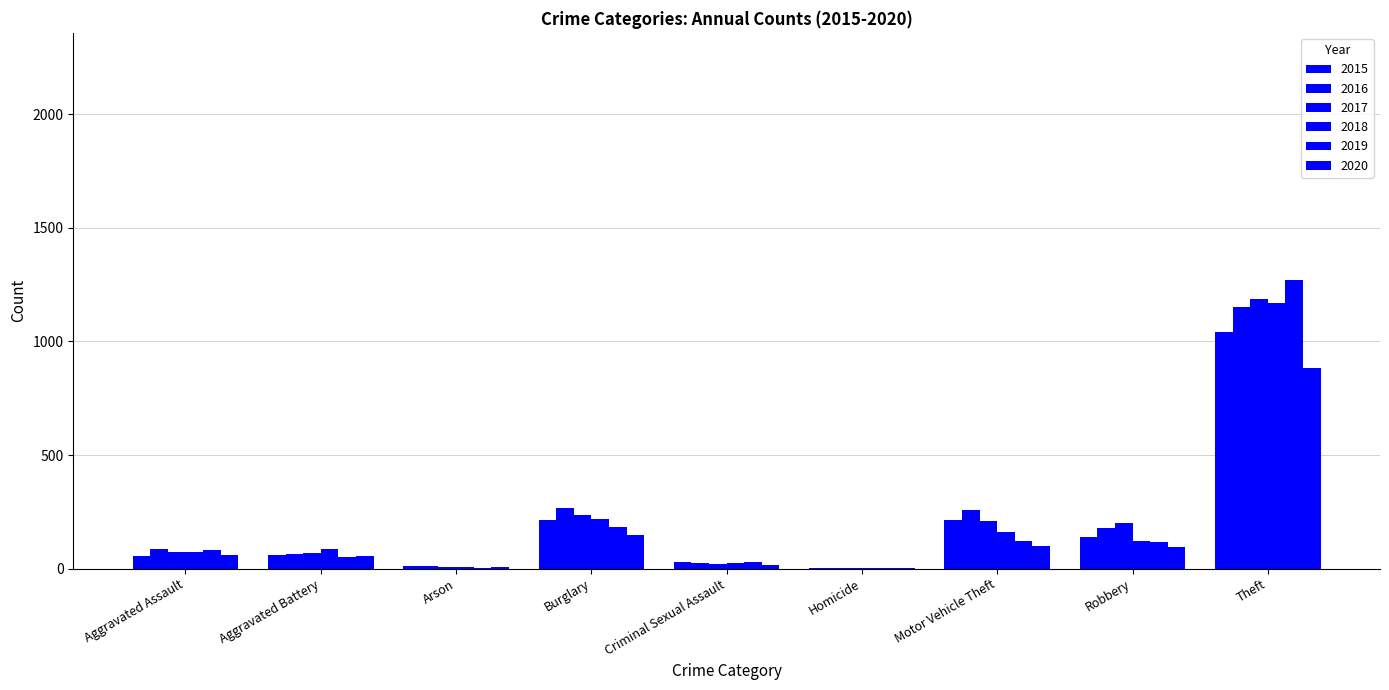

Which series has the widest spread of values?

2016